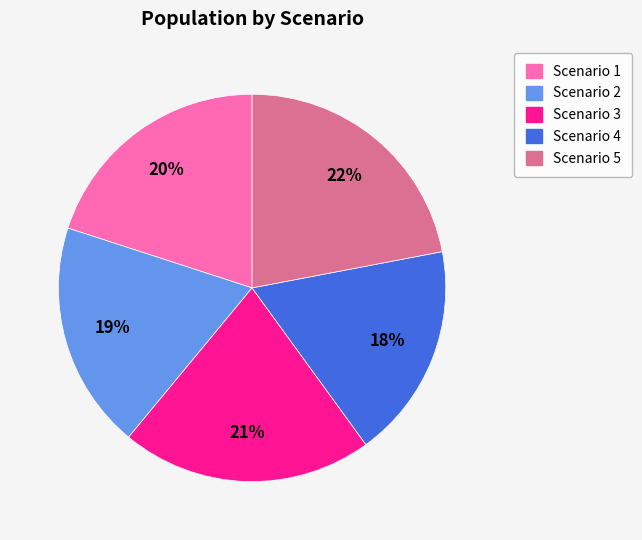

Which slice is the largest?

Scenario 5